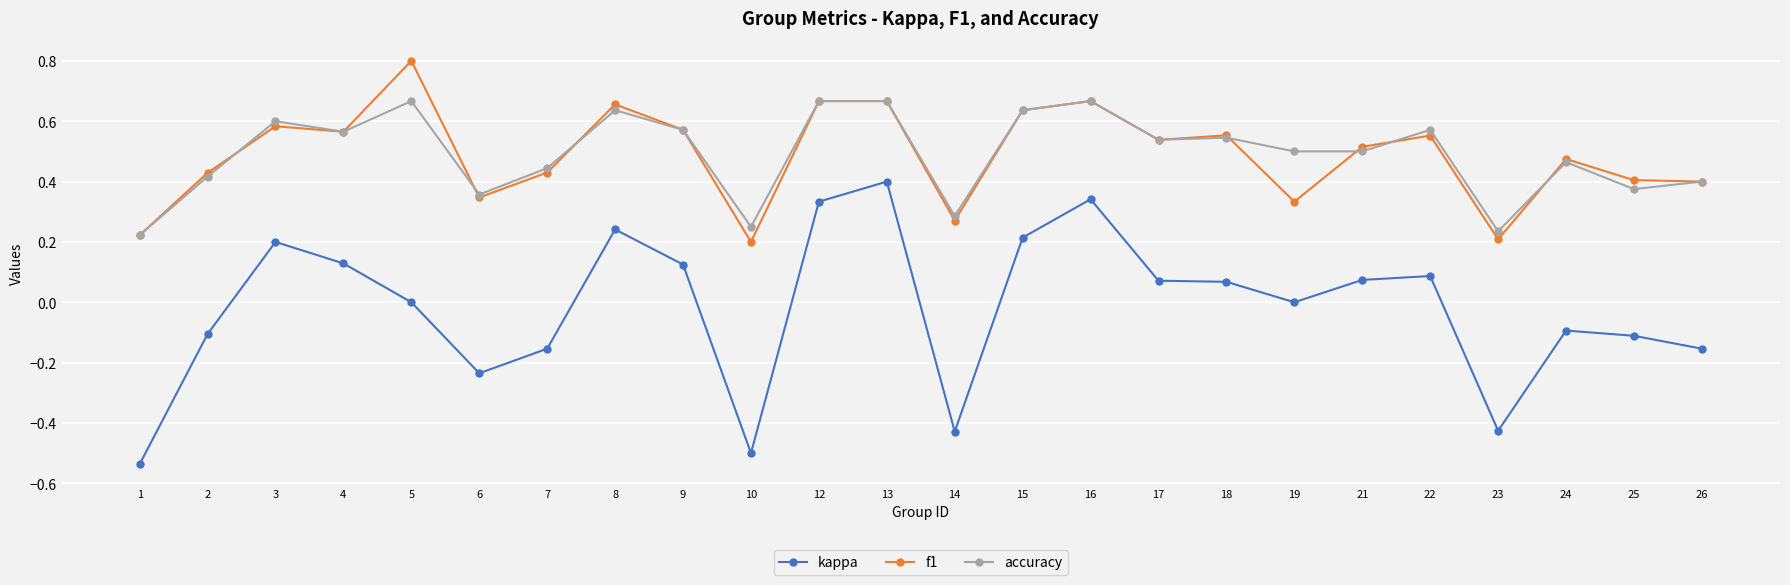

True or false: f1 and kappa cross at least once.

False